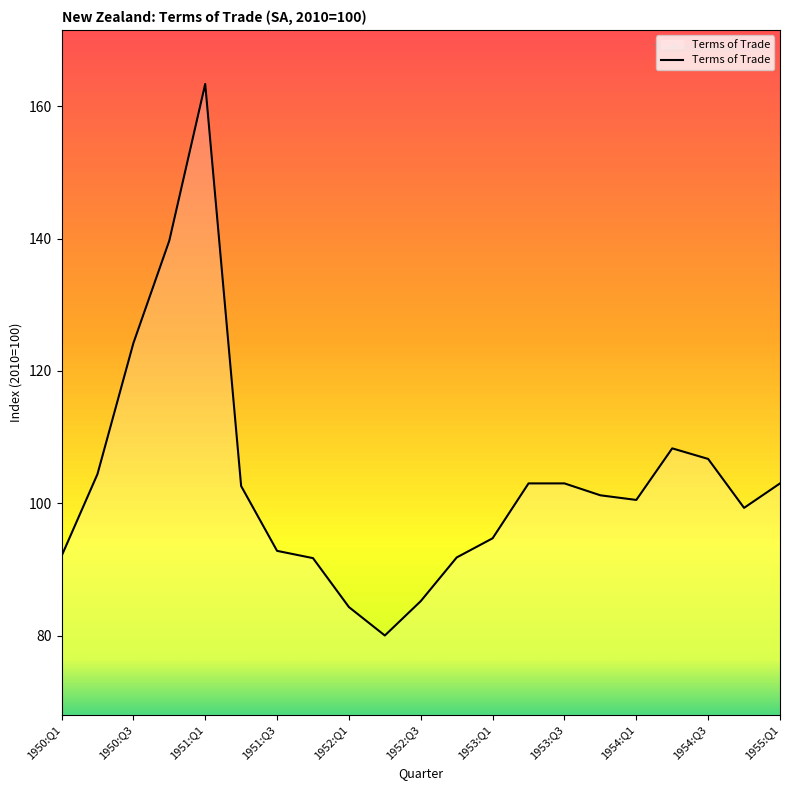

What is the difference between the maximum and minimum values?

83.4